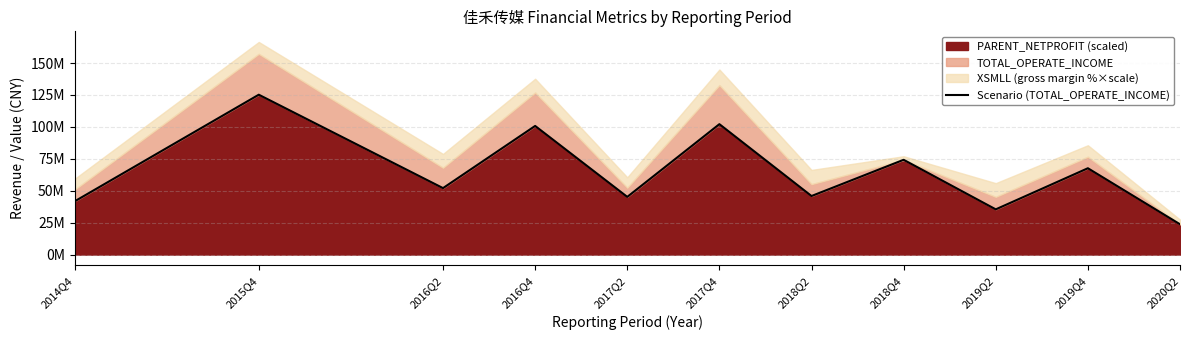

How many lines are shown in the chart?

1